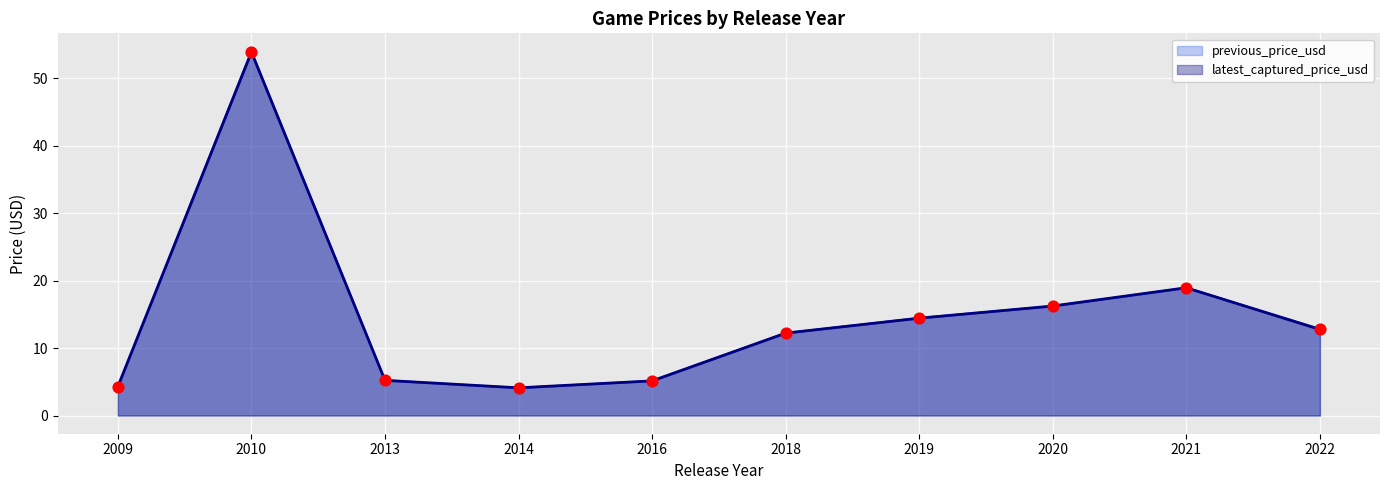

What are all the series names shown in the legend?

previous_price_usd, latest_captured_price_usd